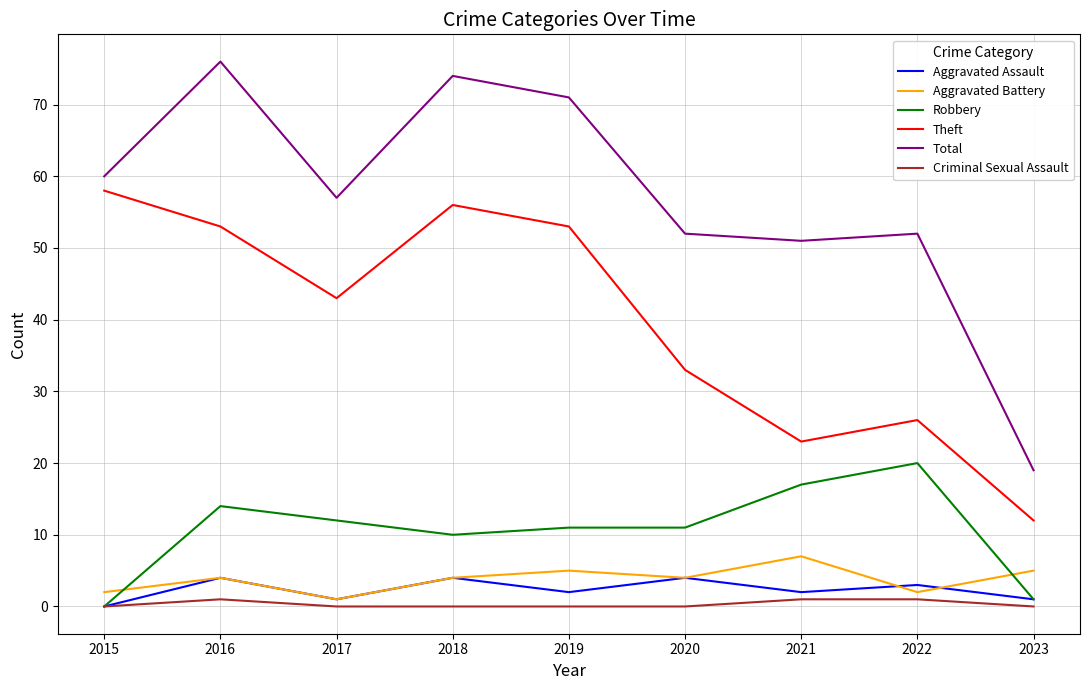

Which category has the highest value across all series?

2016